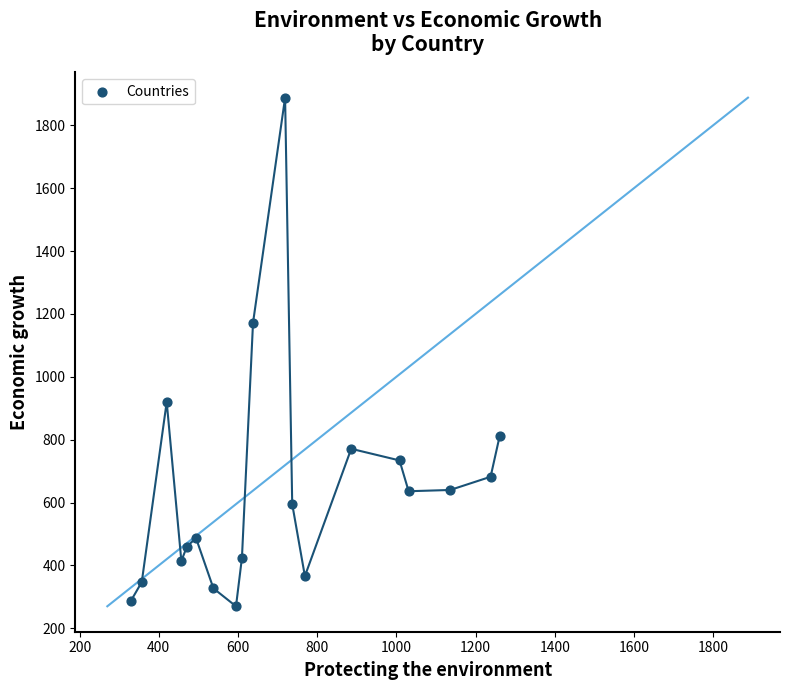

What Y value in the scatter plot is closest to 1079?

1172